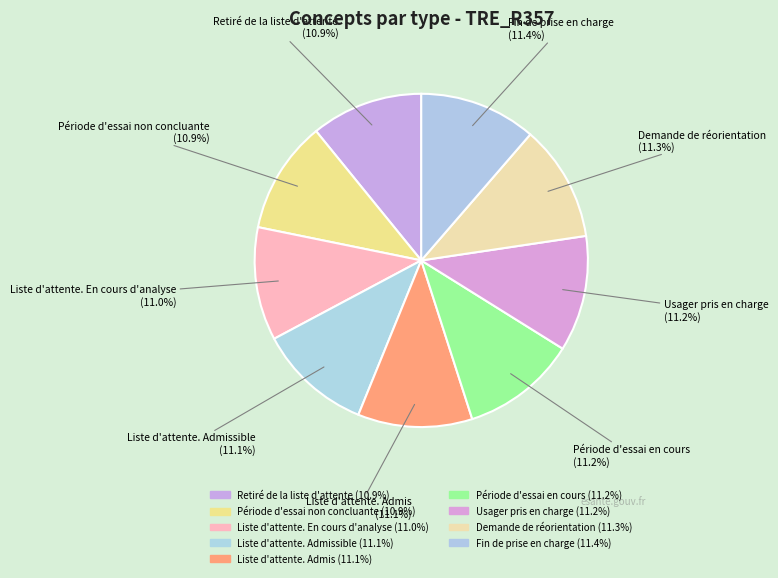

Count the number of slices in the pie.

9